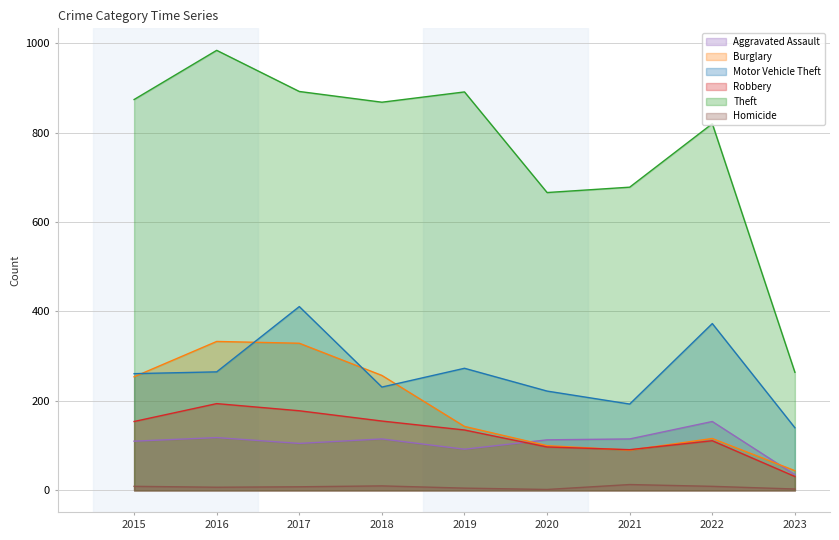

Which has a higher value, 2017 or 2020?

2020